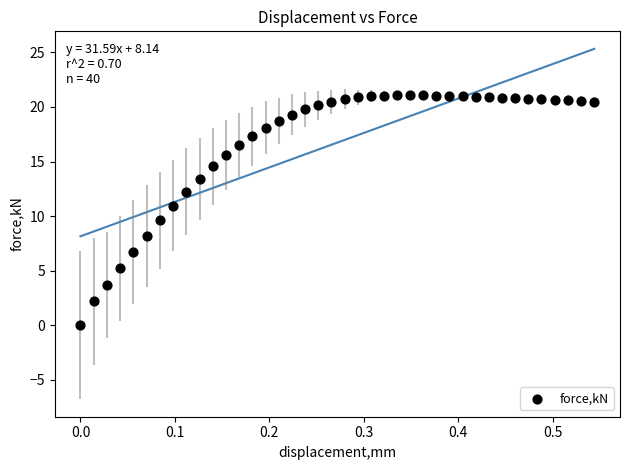

What is the range of Y values (max minus min)?

21.1